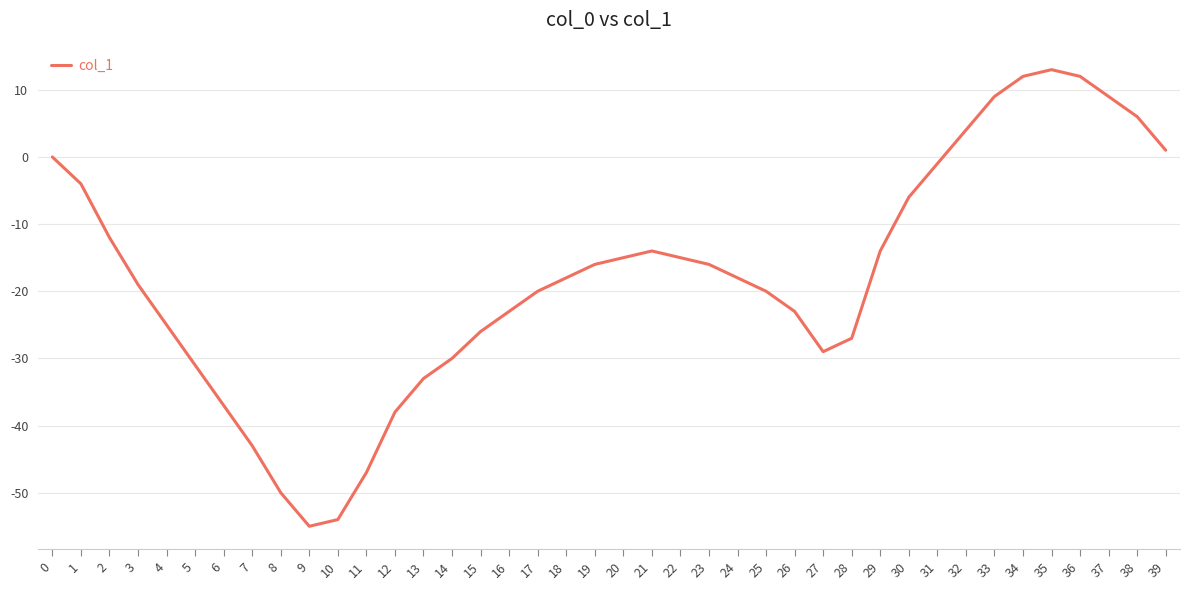

Reading right to left, list all the values displayed in this chart.

1	6	9	12	13	12	9	4	-1	-6	-14	-27	-29	-23	-20	-18	-16	-15	-14	-15	-16	-18	-20	-23	-26	-30	-33	-38	-47	-54	-55	-50	-43	-37	-31	-25	-19	-12	-4	0